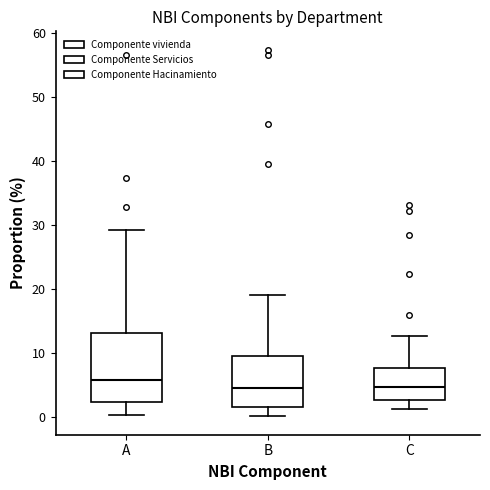

Which box's median line is the highest?

A